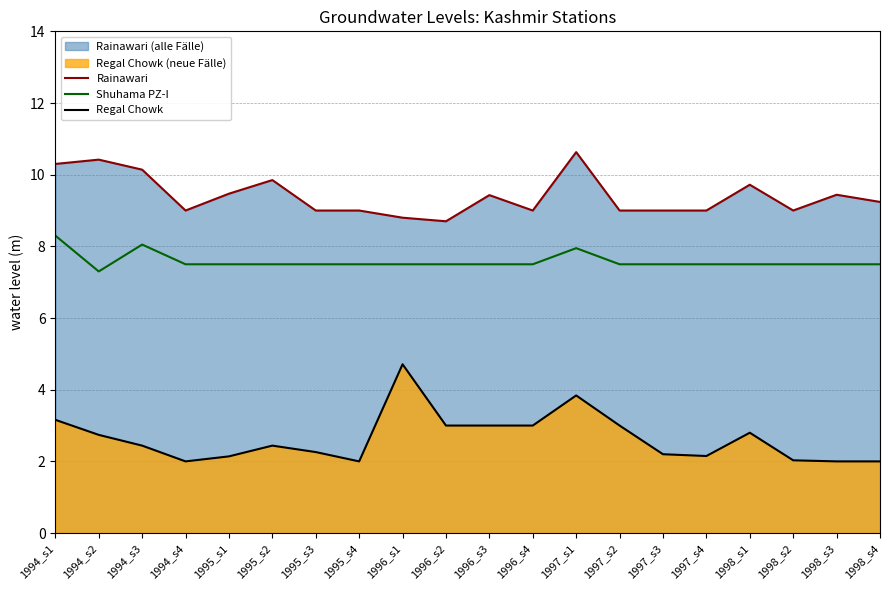

How many data points in Rainawari are less than 9?

2